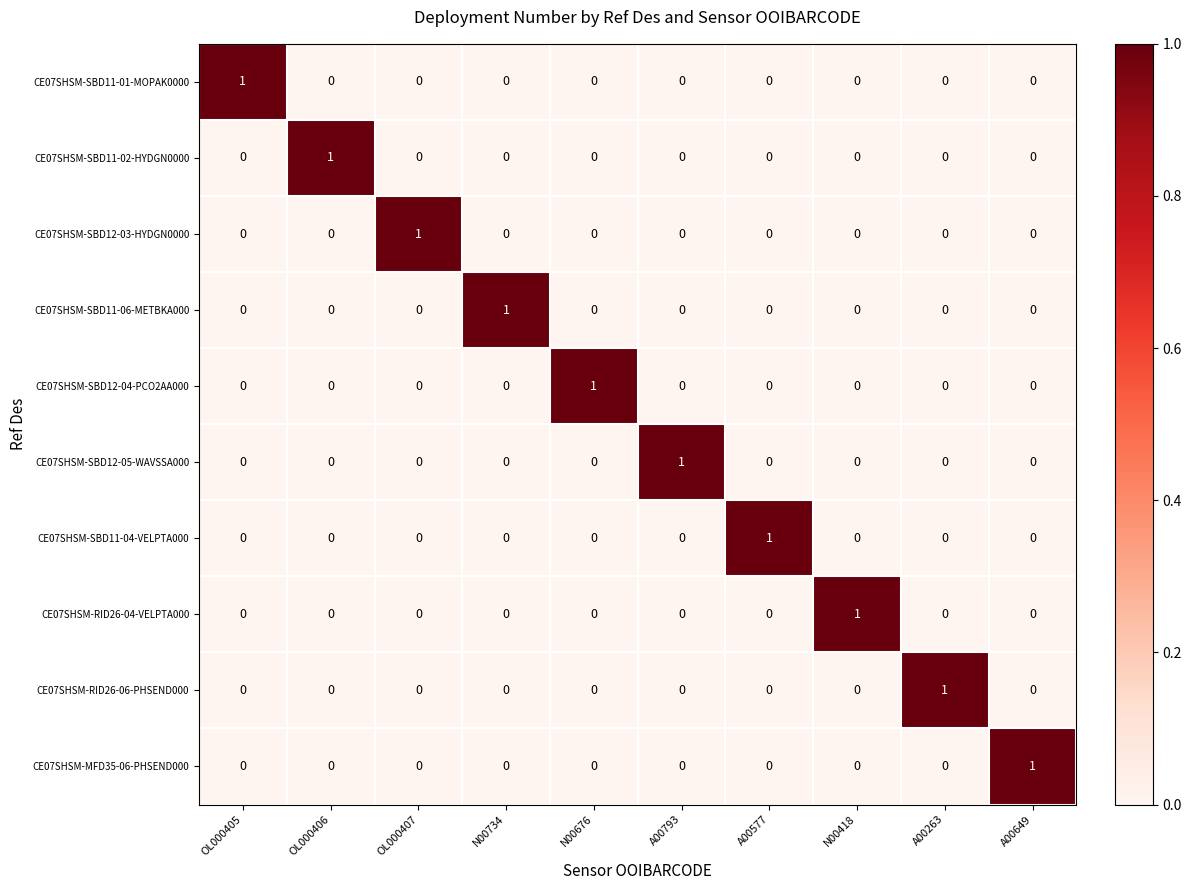

Count the number of categories in the chart.

10